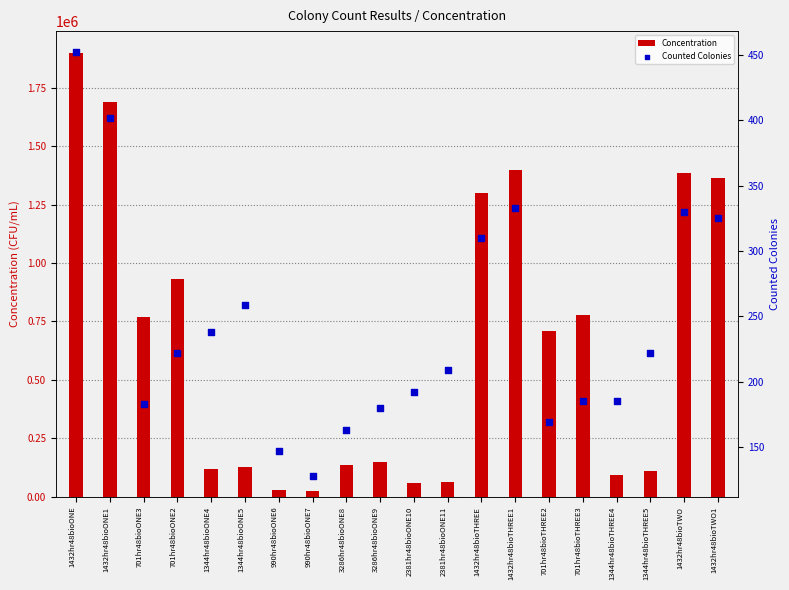

Is the value of Counted Colonies at 1432hr48bioONE1 greater than the value of Concentration at 701hr48bioONE3?

No